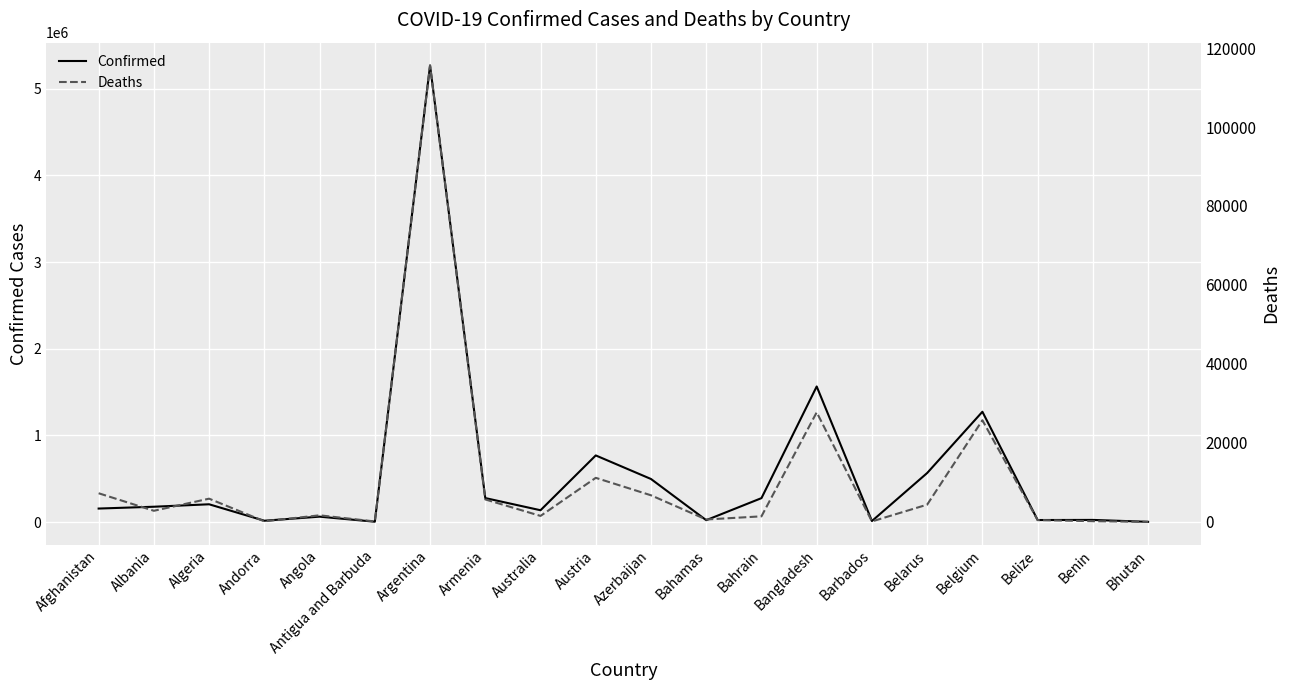

What is the value of the Deaths point at the 6th from the left?

93